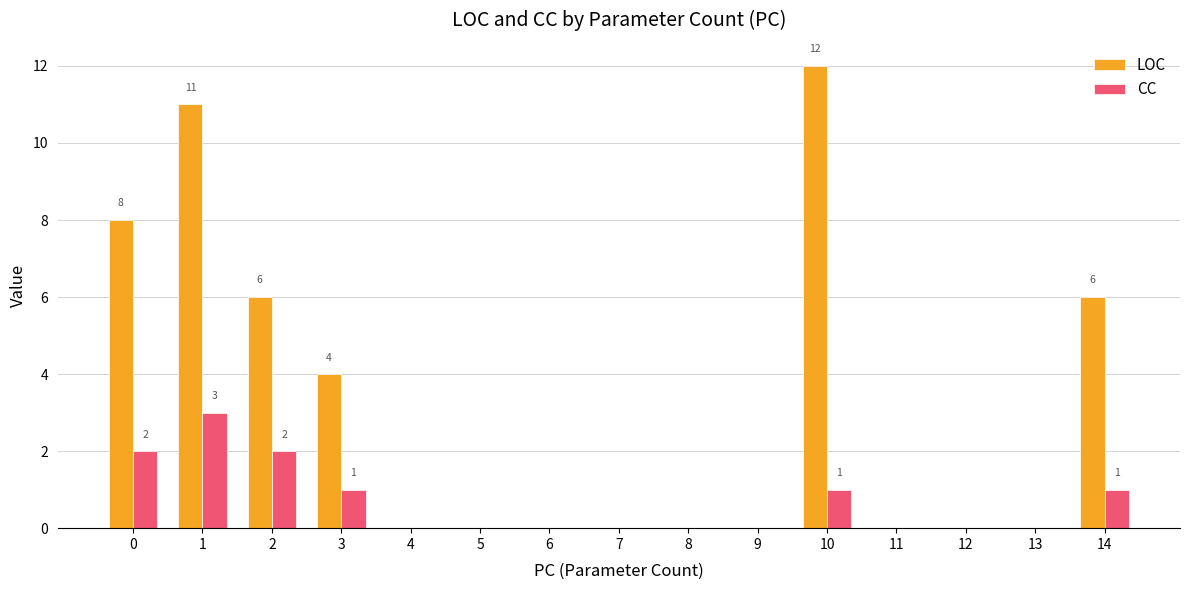

Is the value of CC at 5 greater than the value of LOC at 2?

No